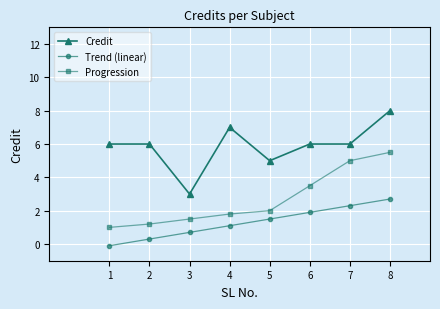

Rank the series by their maximum value, from highest to lowest.

Credit, Progression, Trend (linear)